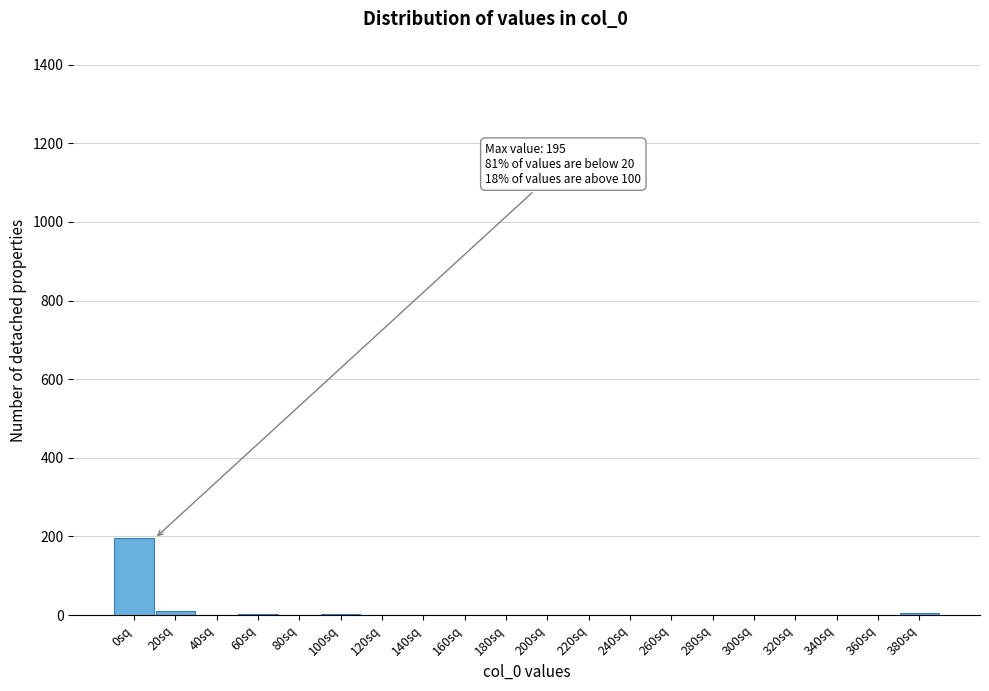

What is the sum of all values?

215